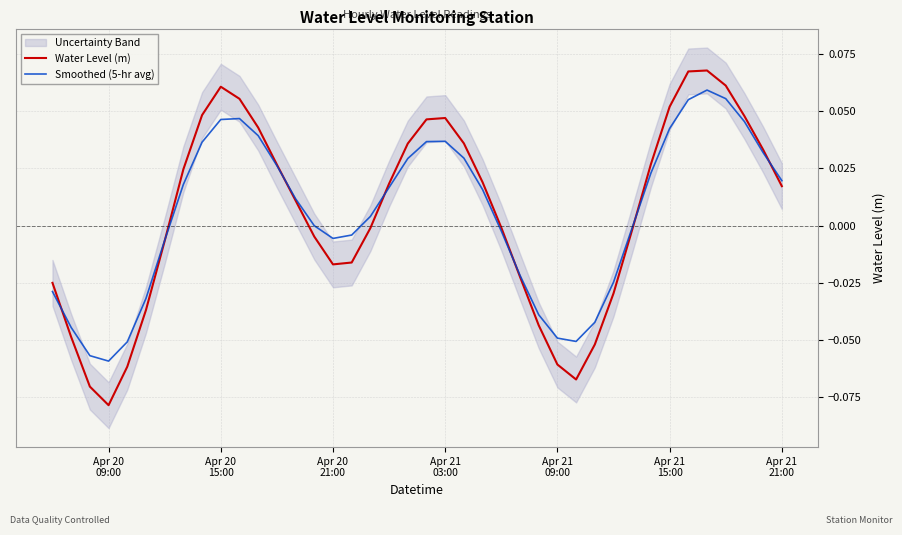

At which category does Water Level (m) reach its first local valley?

Apr 20
09:00